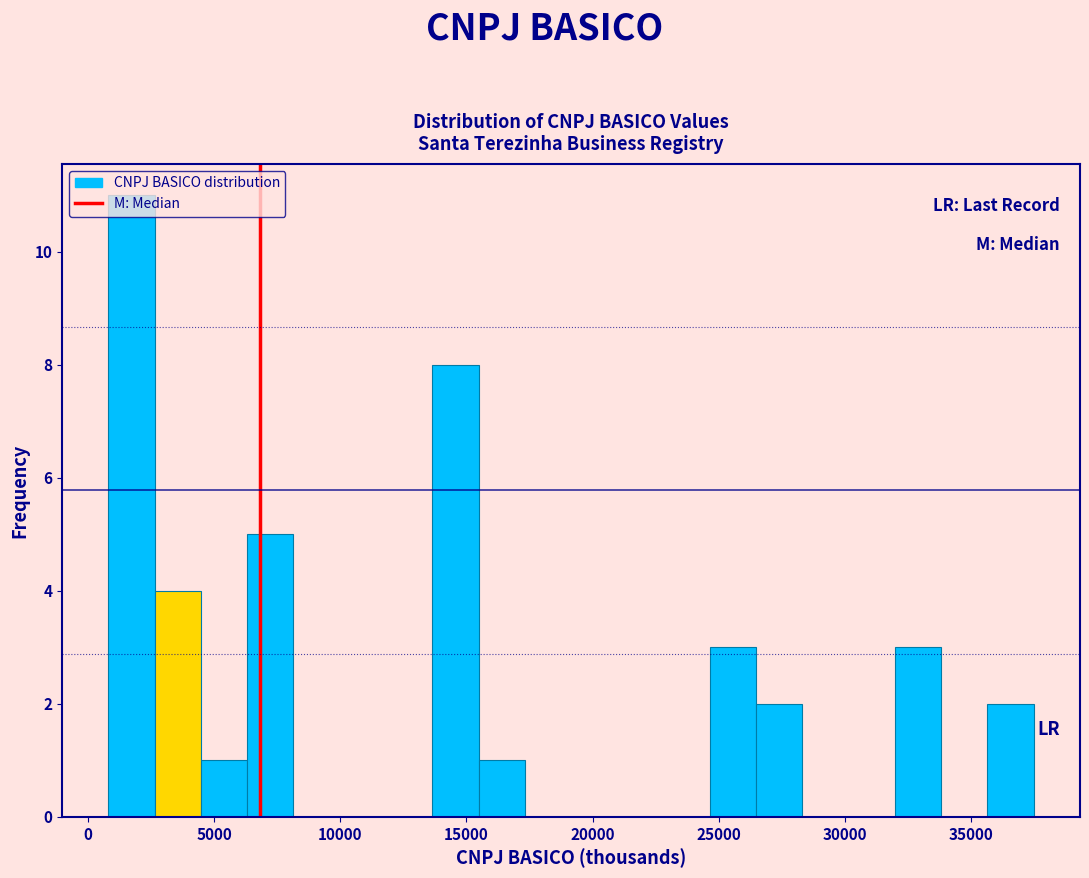

Read against the x-axis, roughly where is the centre of the tallest bar?

1500